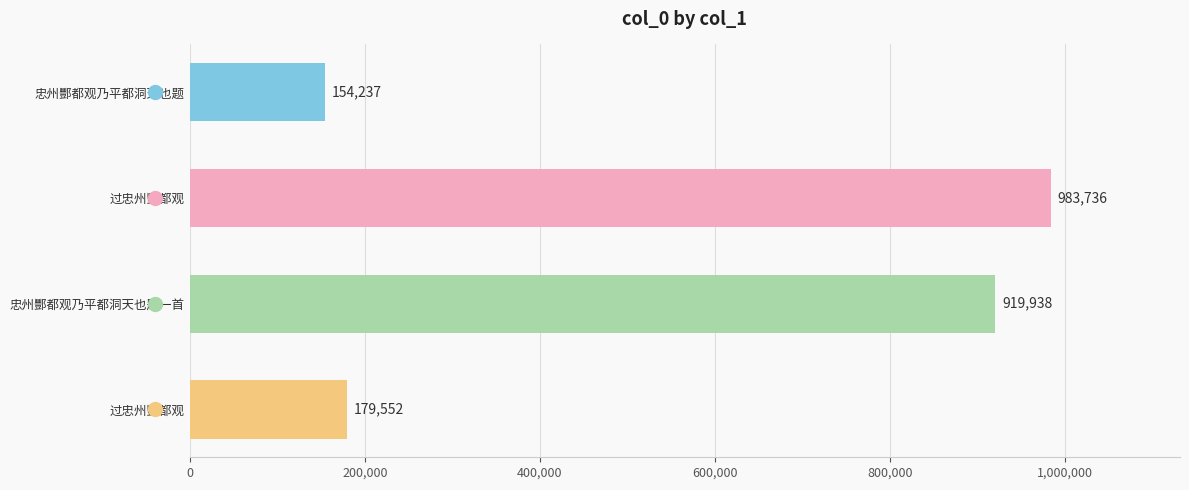

What is the smallest value displayed?

154237